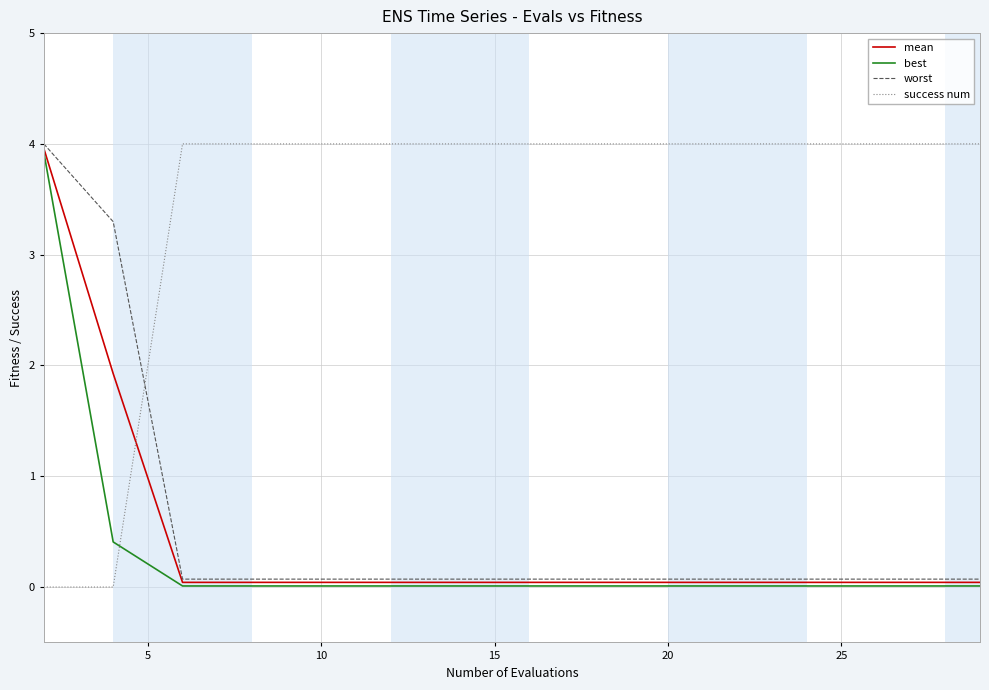

What is the maximum value shown in the chart?

4.0